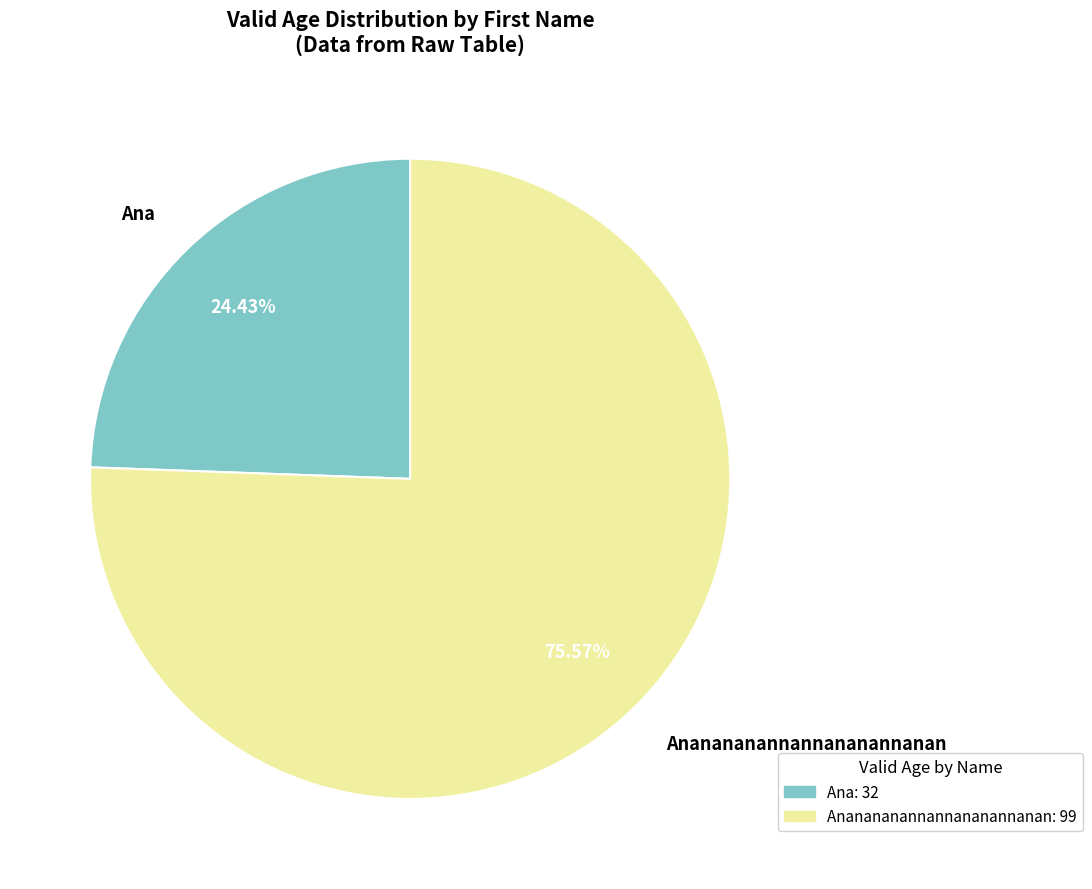

Approximately how many times larger is the value at Ana: 32 compared to Ananananannannananannanan: 99?

0.3